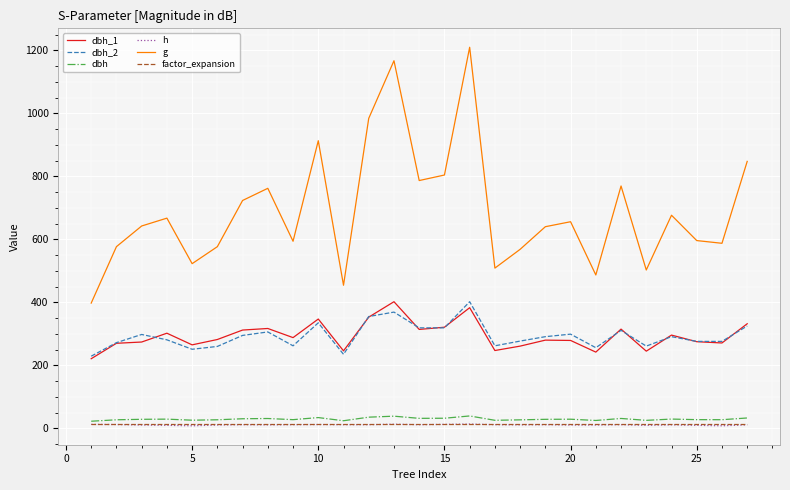

Which series has the largest range (max minus min)?

g